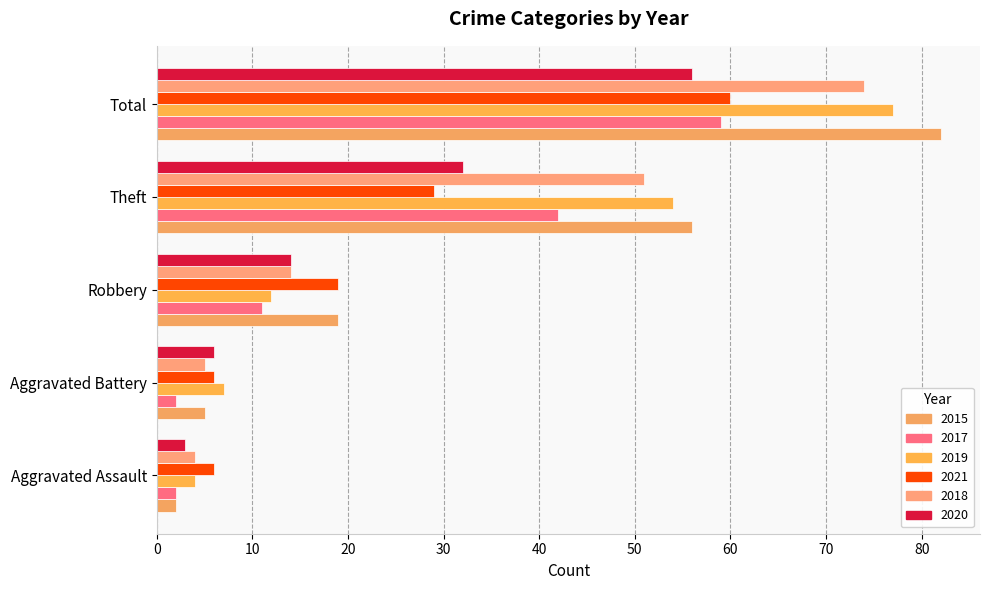

What is the difference between the second highest and second lowest values in the 2021 series?

23